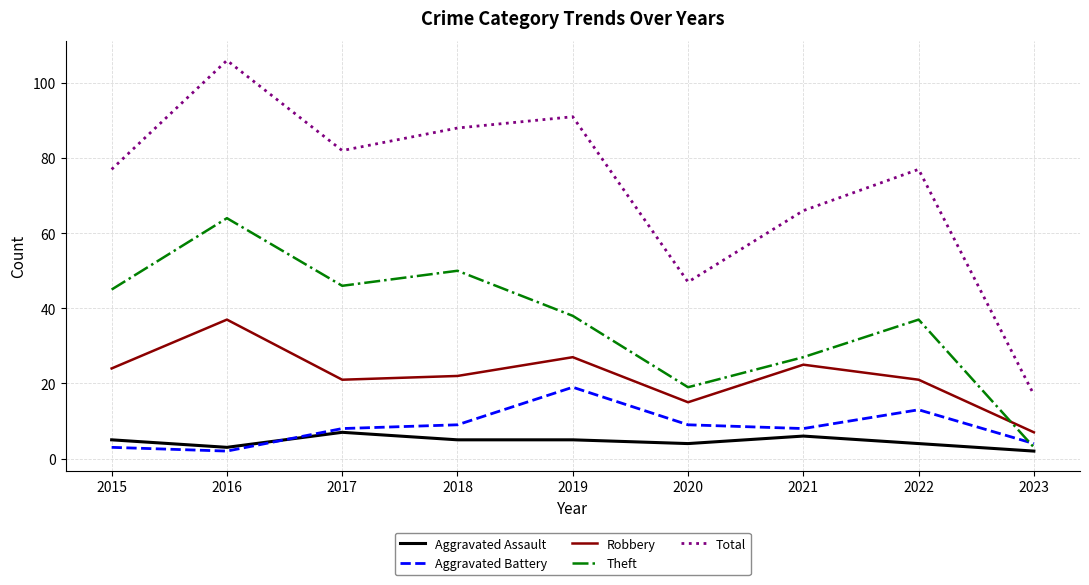

Which series changed the most between 2018 and 2021?

Theft